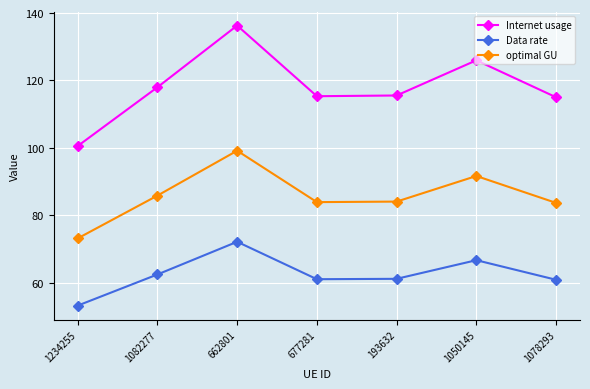

Rank the series at 662801 from highest to lowest value.

Internet usage, optimal GU, Data rate